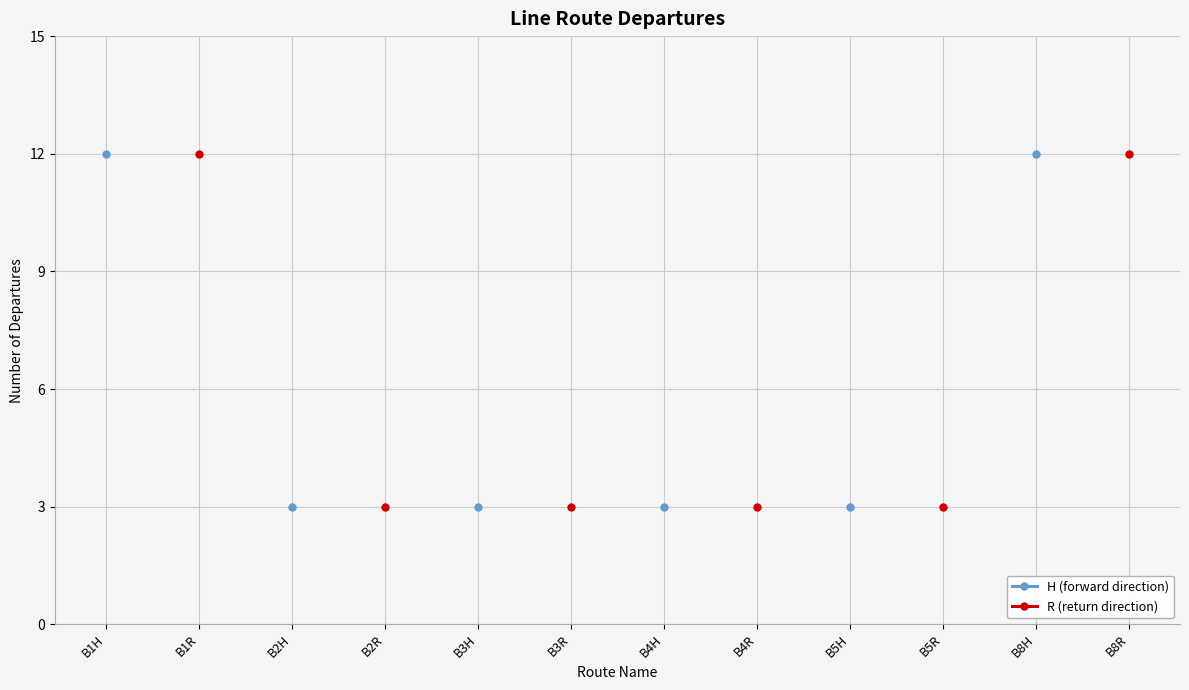

What is the label of the 4th point from the right?

B5H